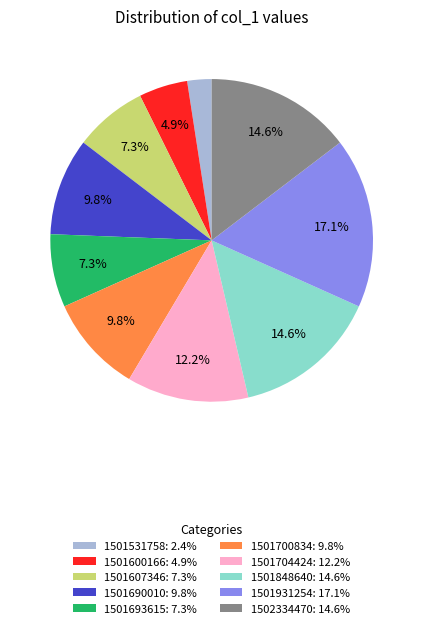

What percentage is the 1501700834 slice, to the nearest percent?

10%